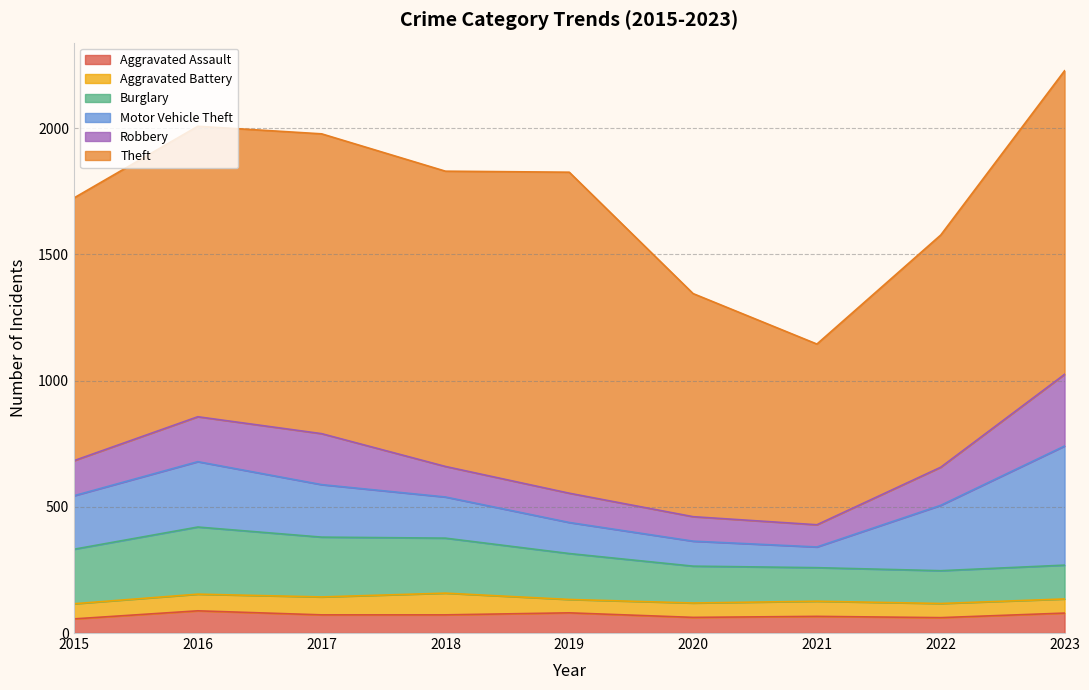

What is the difference between the maximum and second lowest values in the Robbery series?

187